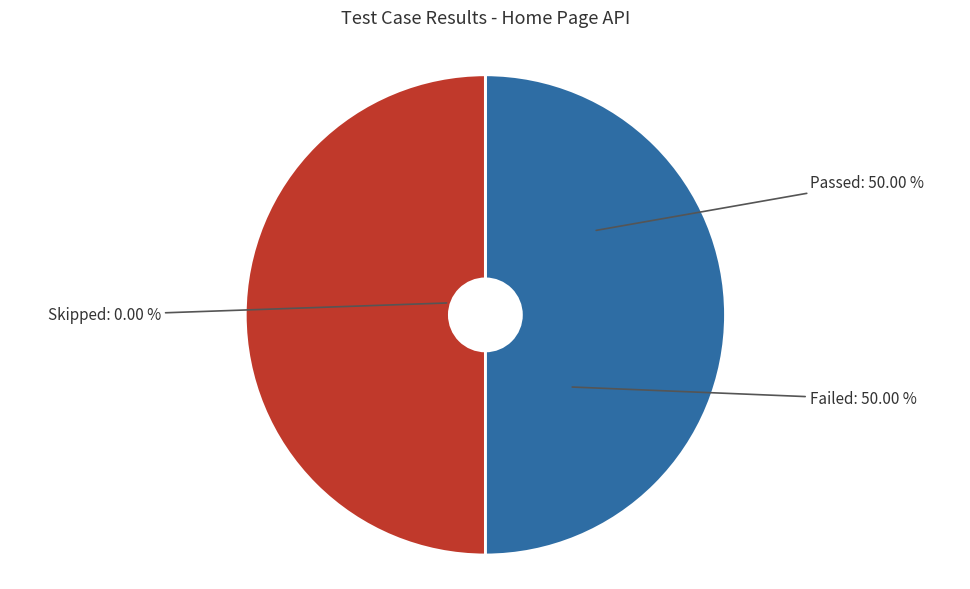

How many segments does this pie chart have?

3